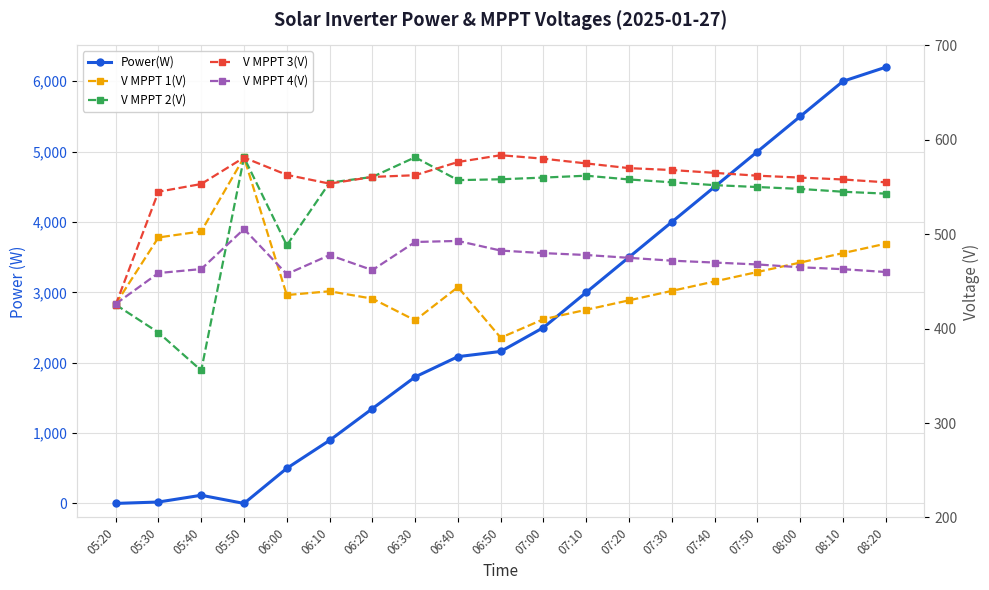

How many data points does each series have?

19